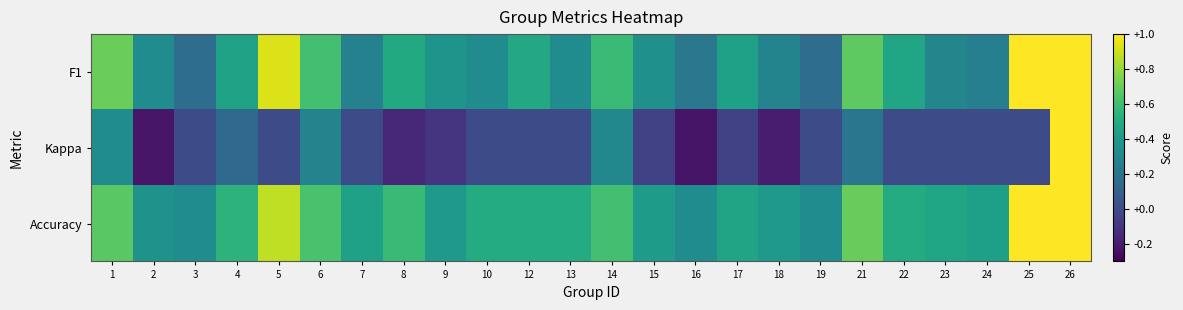

What is the total value across all series at 5?

1.8